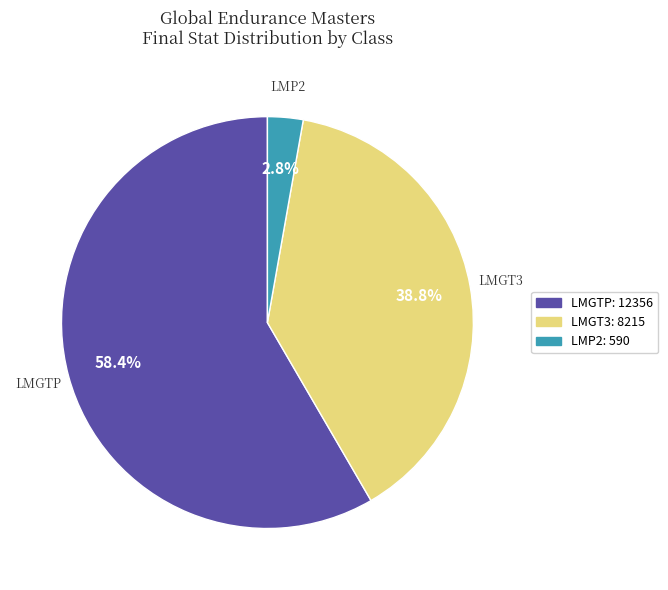

Combined, what portion of the pie is LMP2 and LMGT3?

41.6%